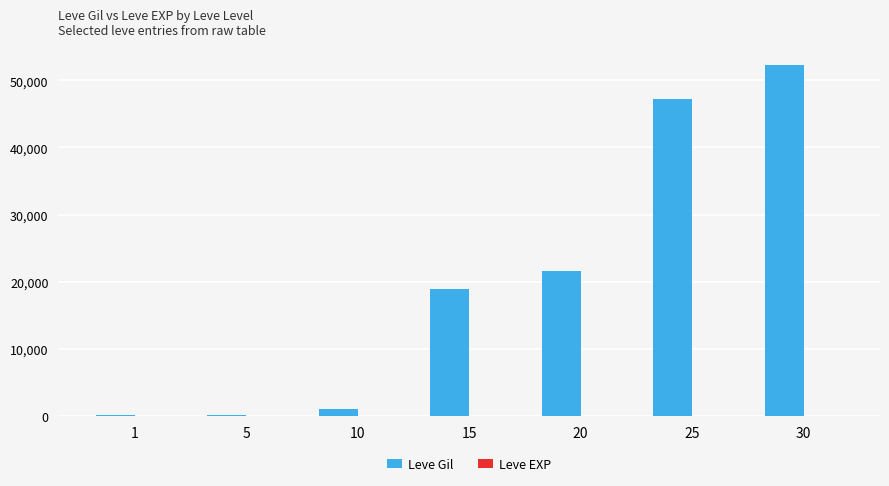

The value of Leve Gil at 20 is 10681. True or false?

False